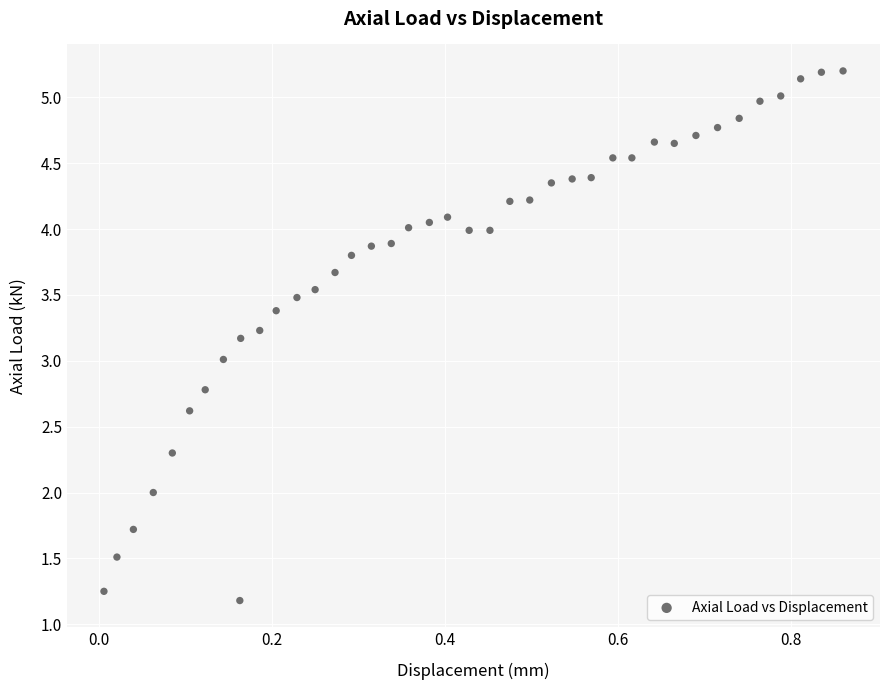

What is the range of X values (max minus min)?

0.9